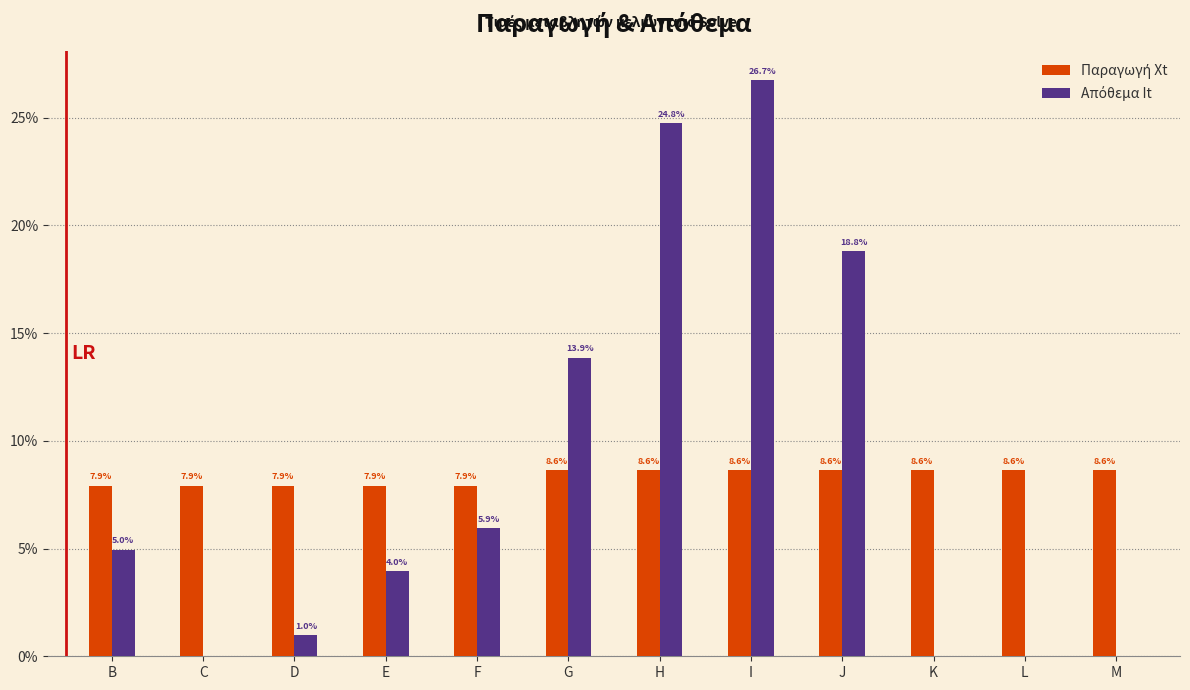

At which category does the chart reach its peak across all series?

I